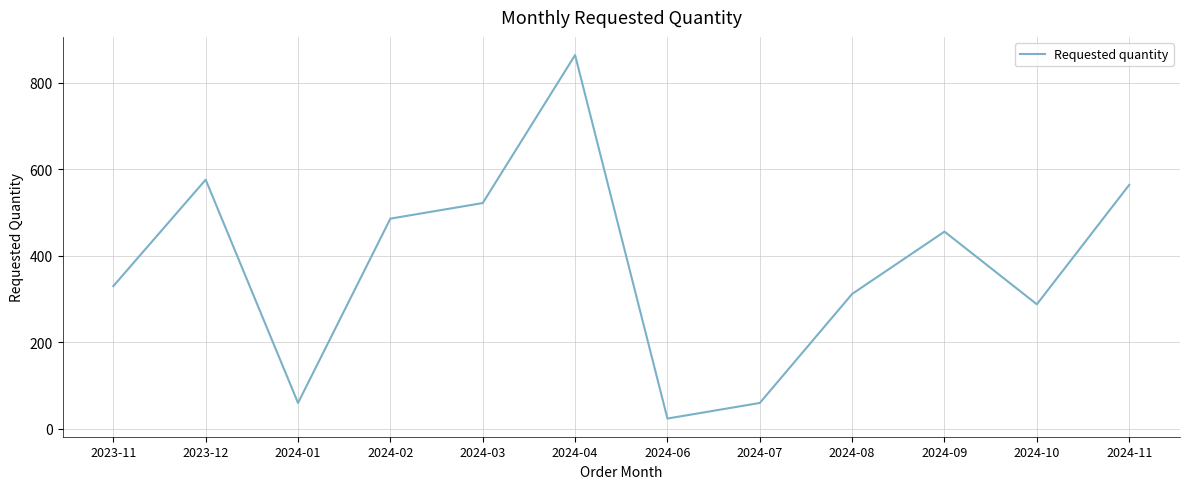

What position from the left is 2024-09?

10